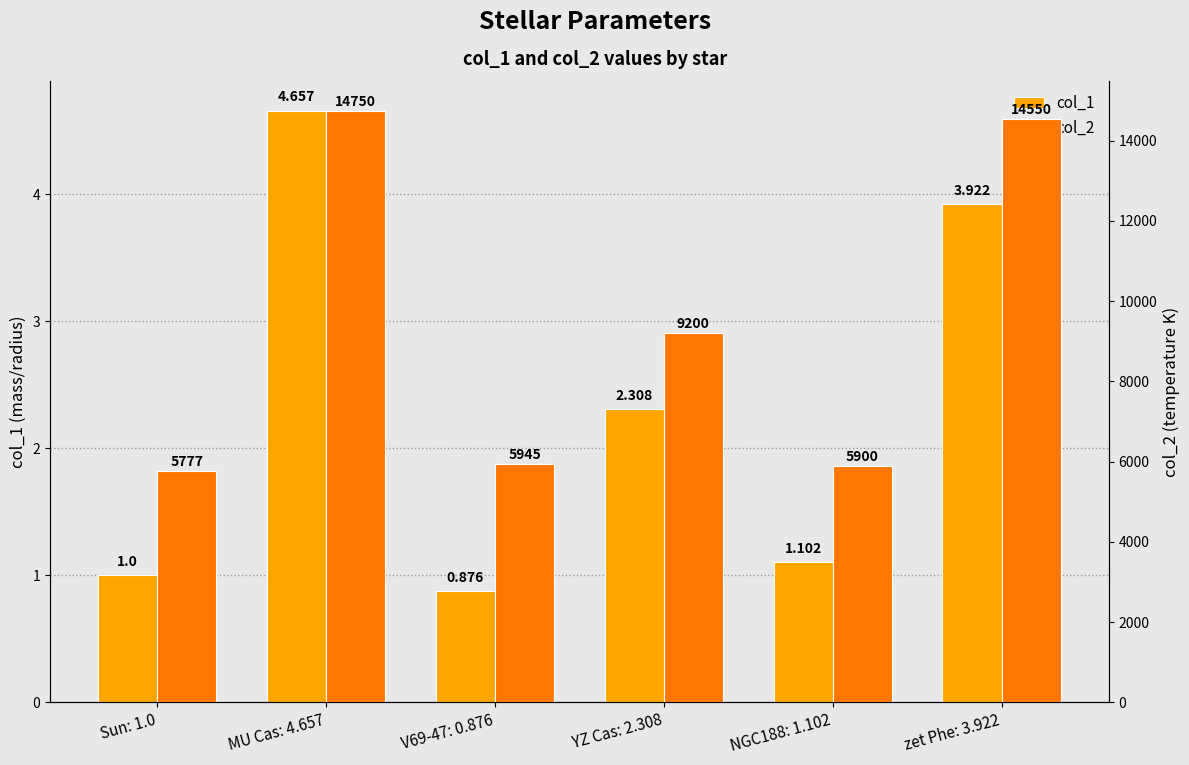

The value of col_1 at zet Phe: 3.922 is 3.9. True or false?

True